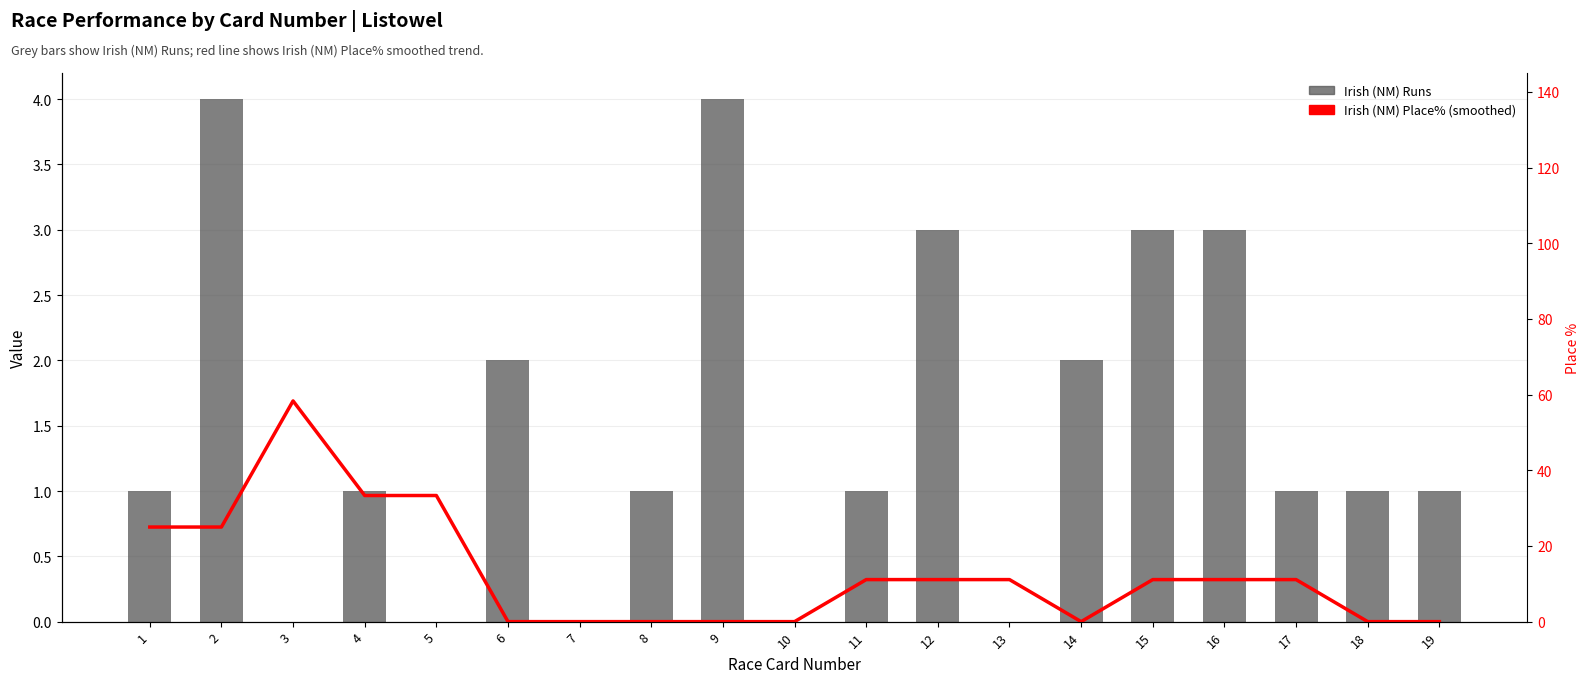

What is the total value across all series at 8?

1.0